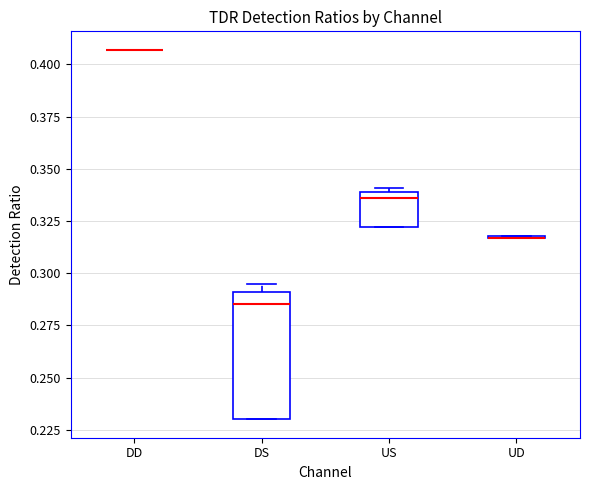

Reading left to right, read every box against the y-axis: the position of its median line, the range the box covers, and the ends of its whiskers. The values are not printed on the chart, so give them approximately, as read against the axis.

DD: box collapsed to a line at 0.405, whiskers 0.405 to 0.405
DS: median 0.285, box 0.230 to 0.290, whiskers 0.230 to 0.295
US: median 0.335, box 0.320 to 0.340, whiskers 0.320 to 0.340 (just above the box's upper edge)
UD: box collapsed to a line at 0.315, whiskers 0.315 to 0.320